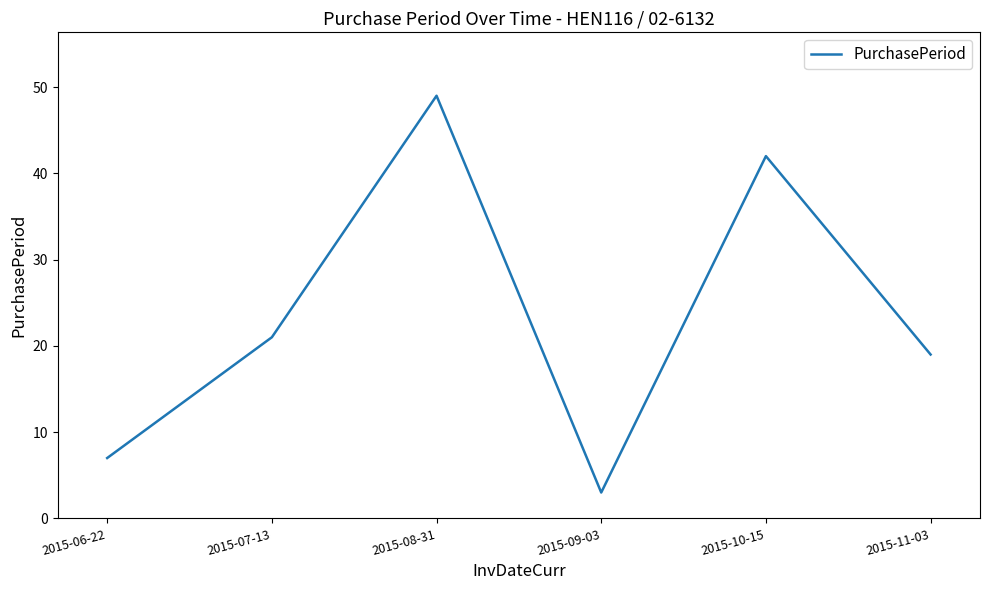

How many interior local valleys (lower than both neighbors) does the data have?

1